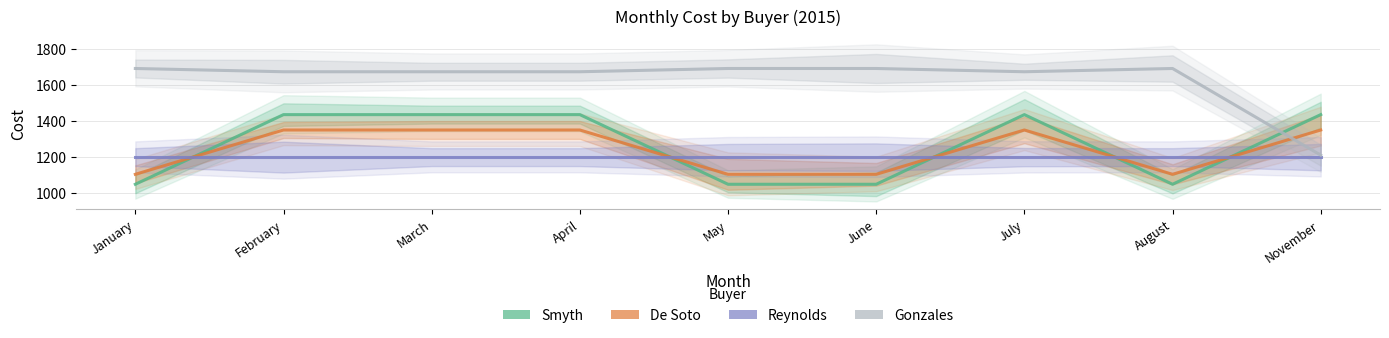

What is the label of the 6th point from the right?

April